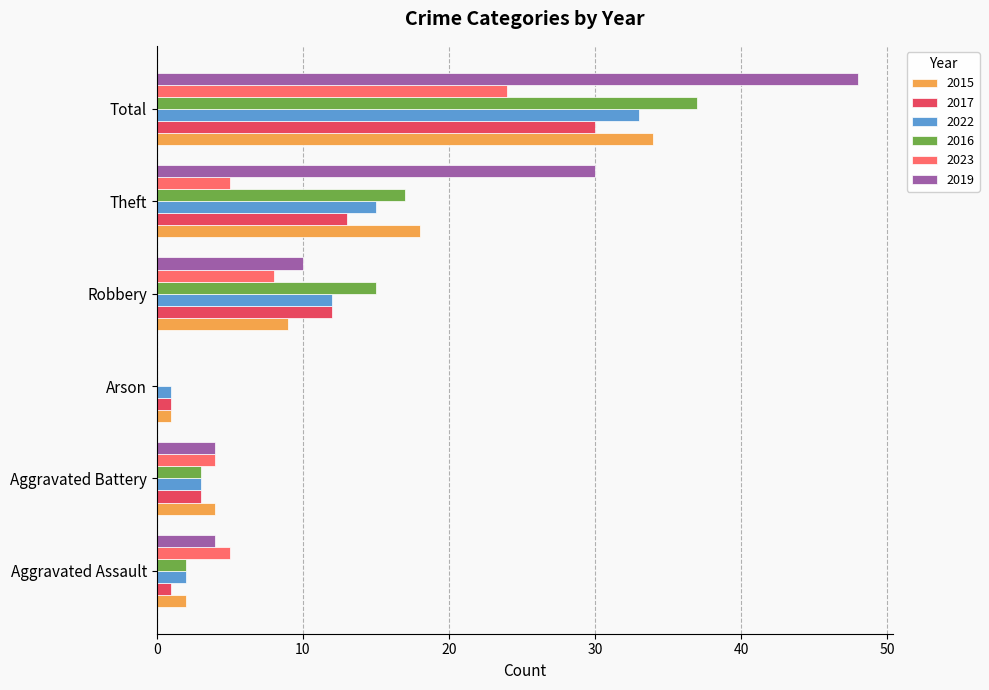

At which category is the sum across all series the highest?

Total